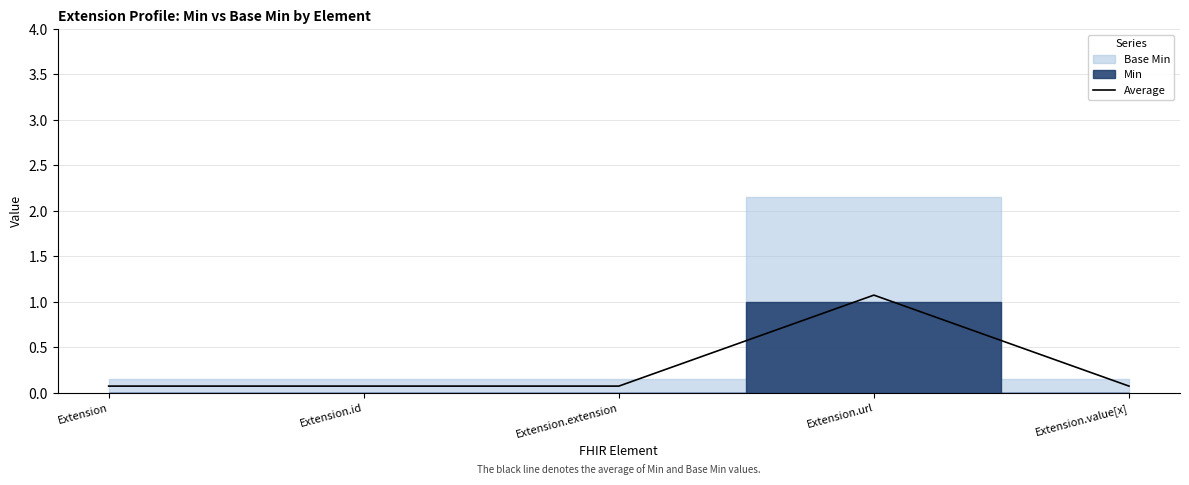

Reading left to right, what are all the values shown in this chart?

Extension=0.1	Extension.id=0.1	Extension.extension=0.1	Extension.url=1.1	Extension.value[x]=0.1